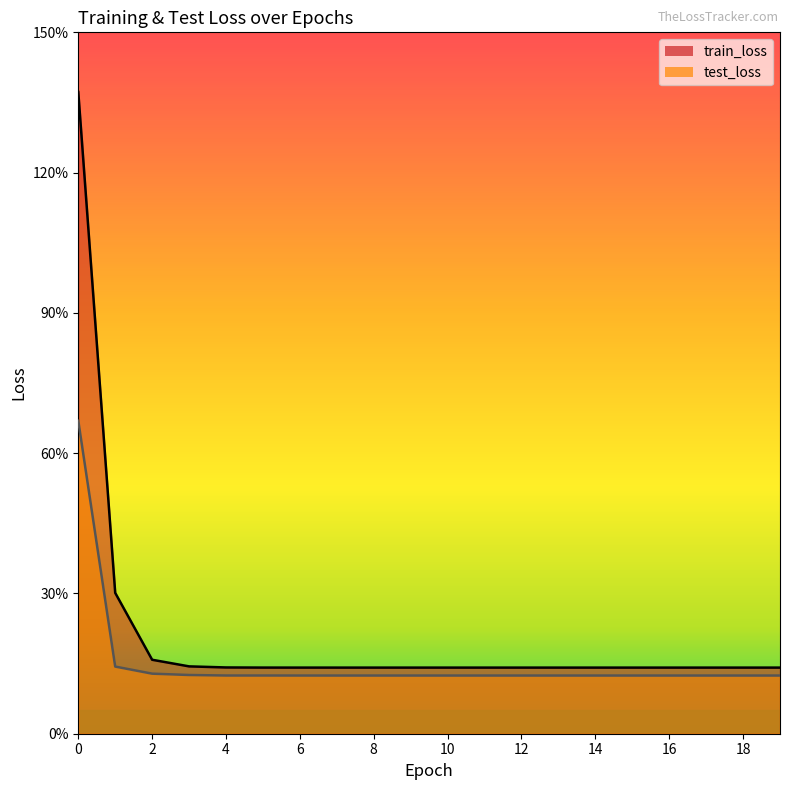

Is it true that test_loss equals 0.2 at 2?

False